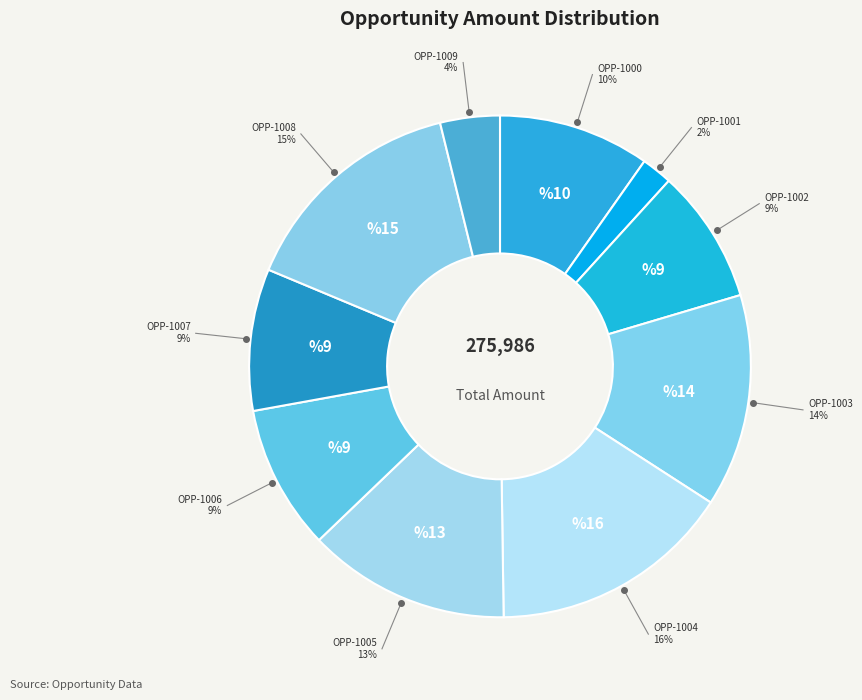

How many segments does this pie chart have?

10